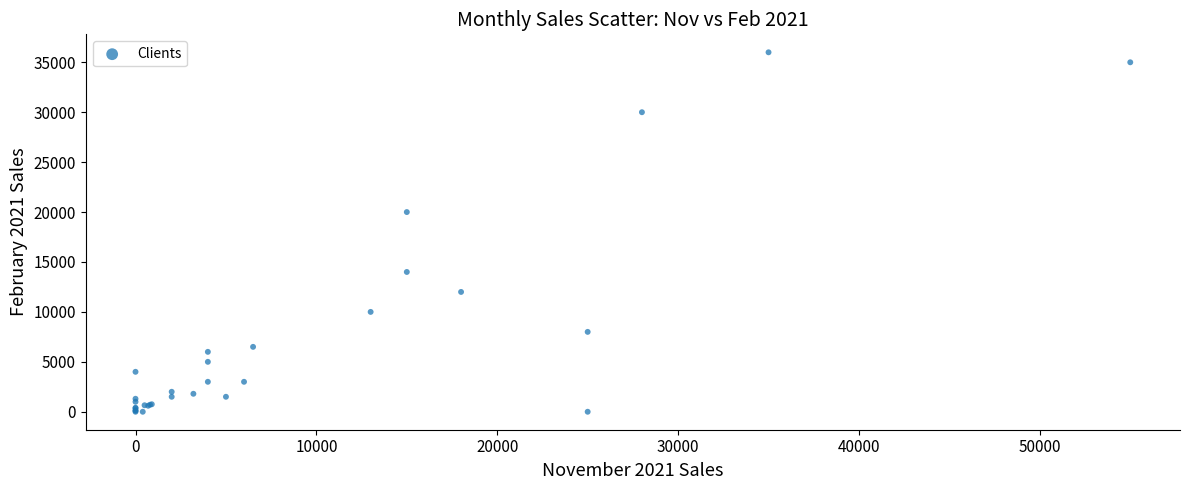

What Y value in the scatter plot is closest to 18000?

20000